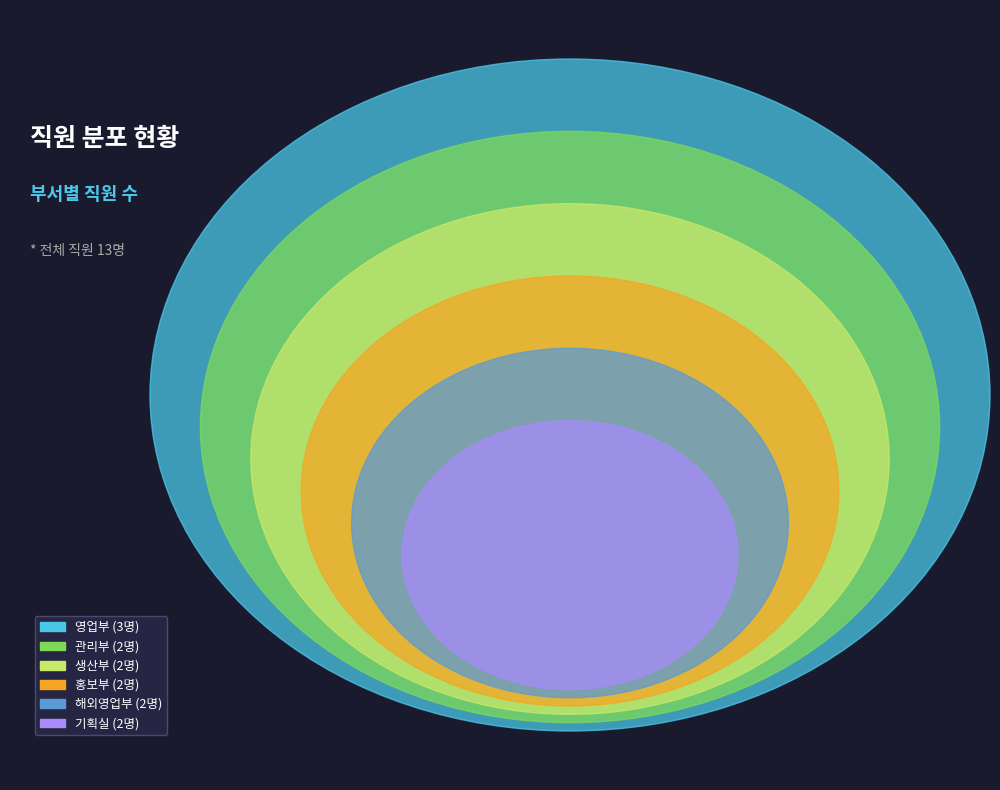

To the nearest percent, what is the difference between the largest and smallest slice percentages?

8%